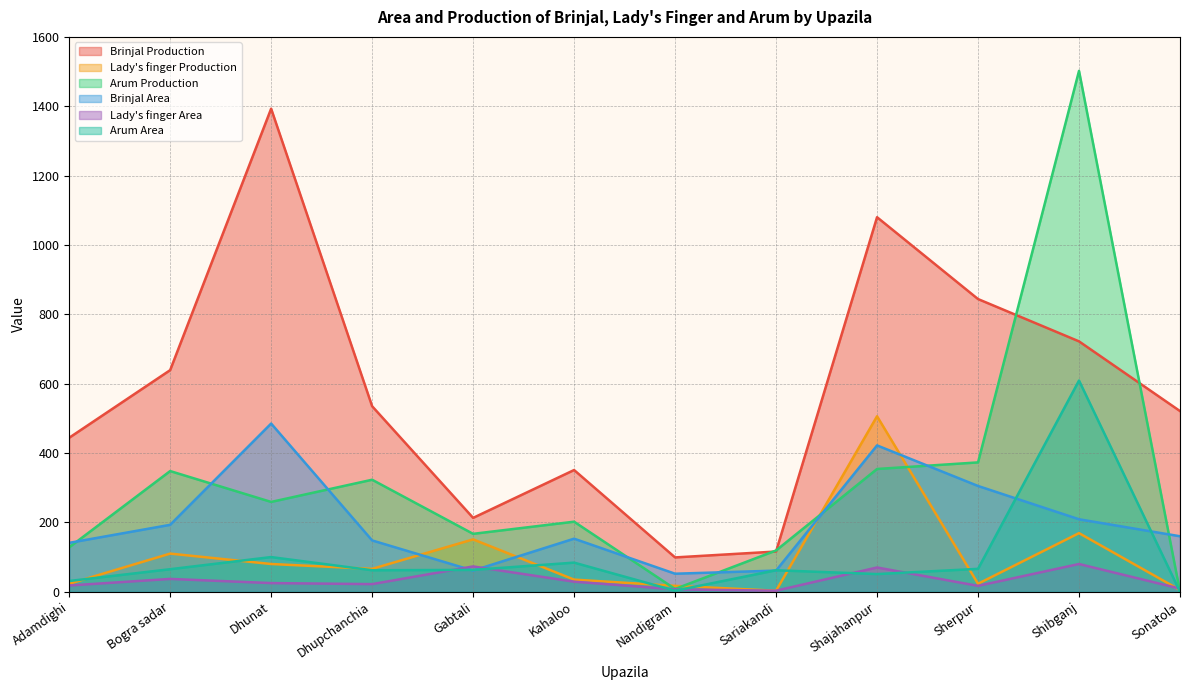

Count the number of categories in the chart.

12